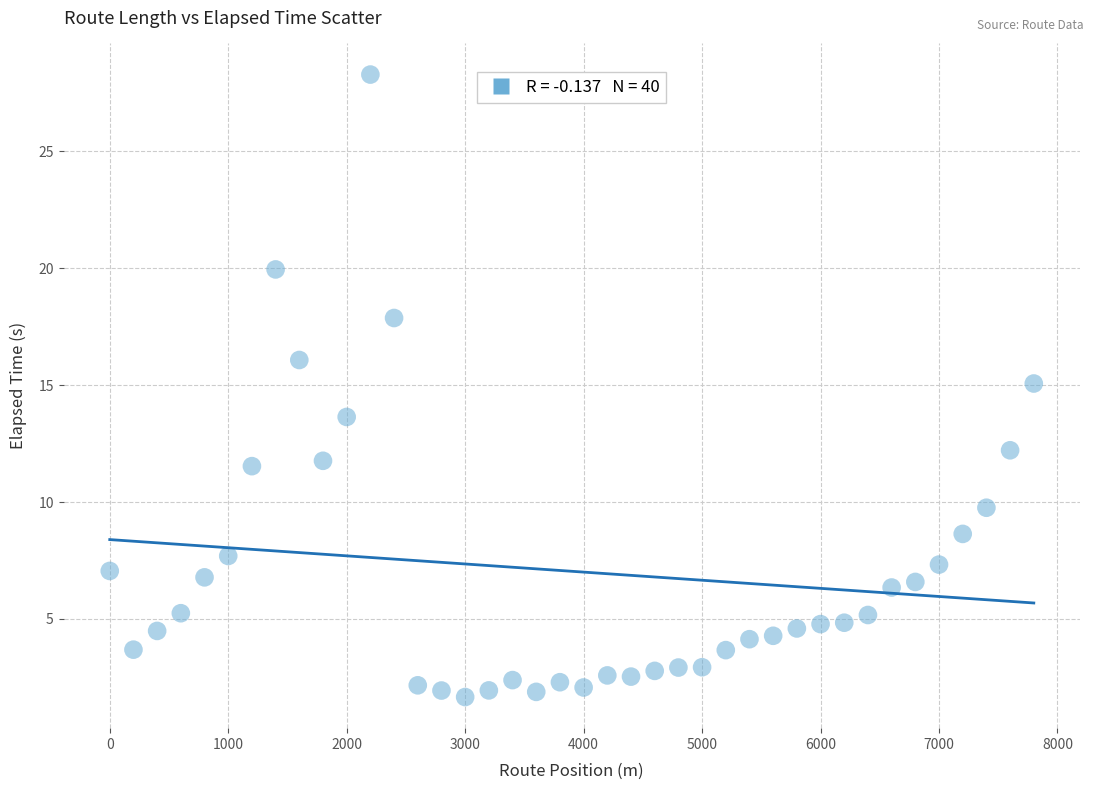

What is the range of X values (max minus min)?

7800.0